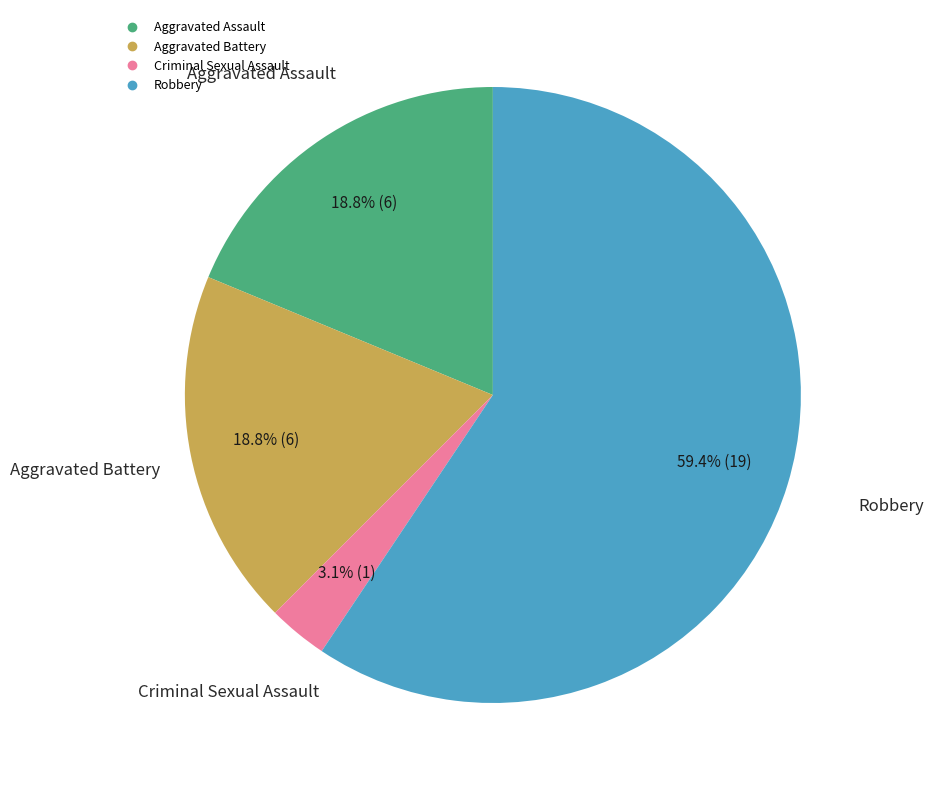

How many slices are in this pie chart?

4